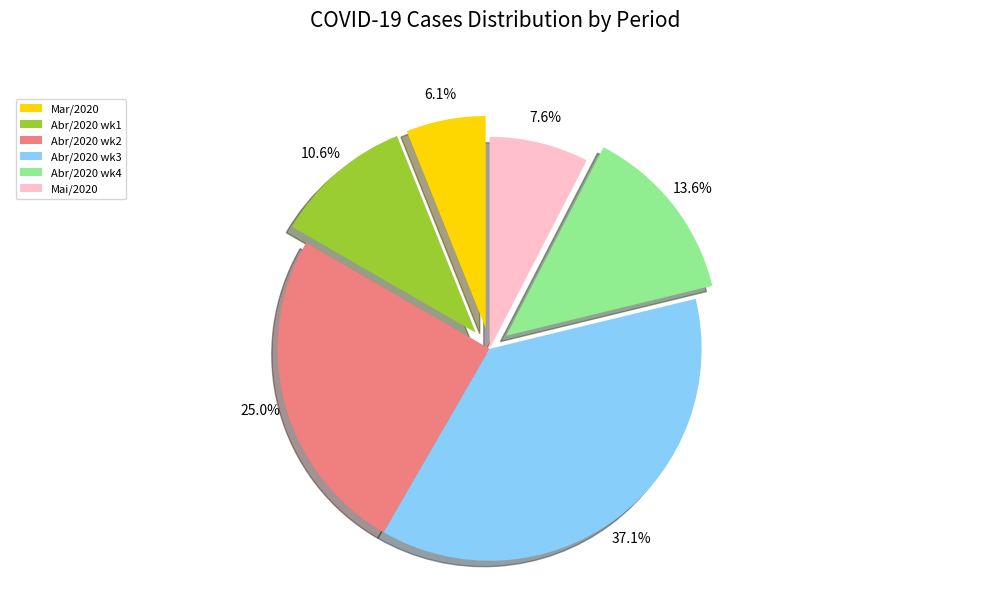

Combined, what portion of the pie is Abr/2020 wk3 and Abr/2020 wk2?

62.1%